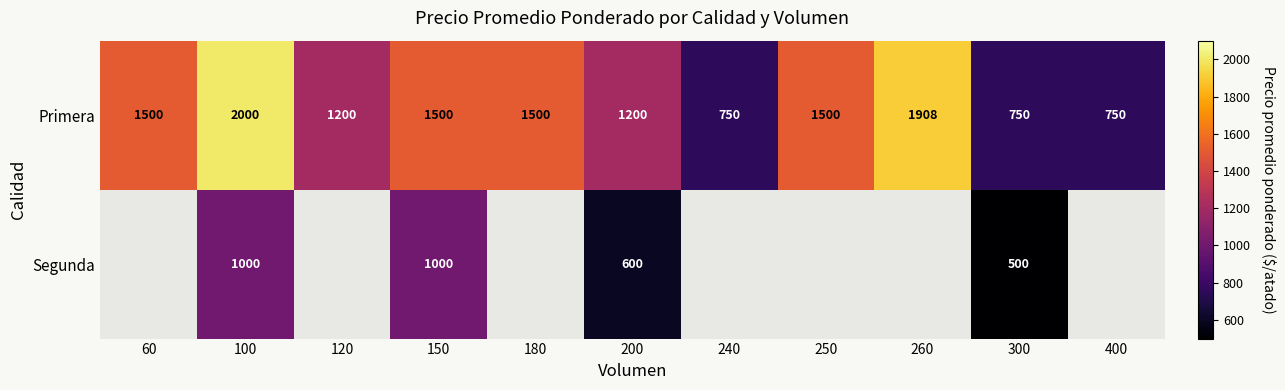

What is the difference between the maximum and second lowest values in the Primera series?

1250